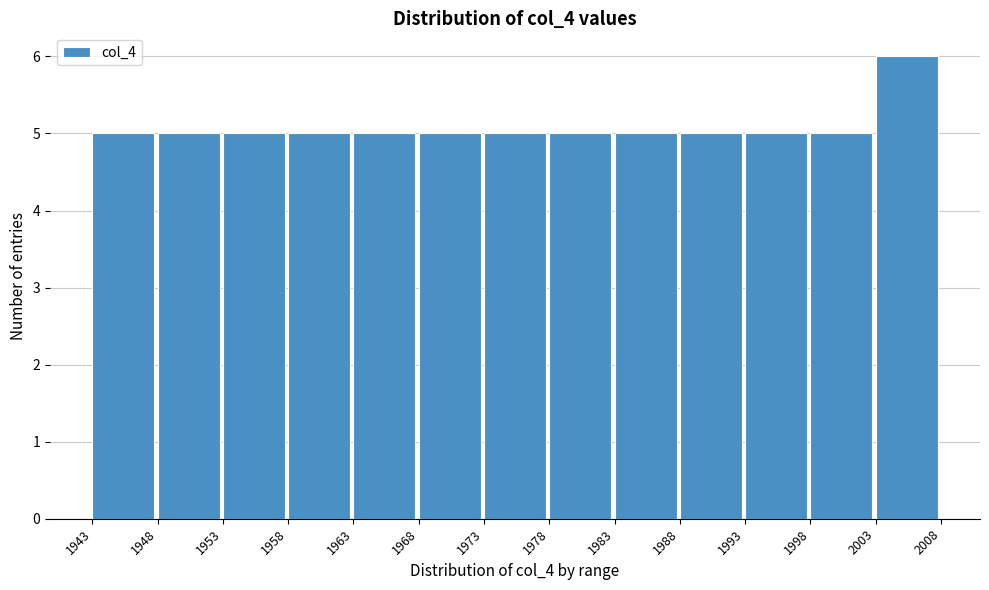

Over which range of the x-axis is the bar tallest?

2003 to 2008